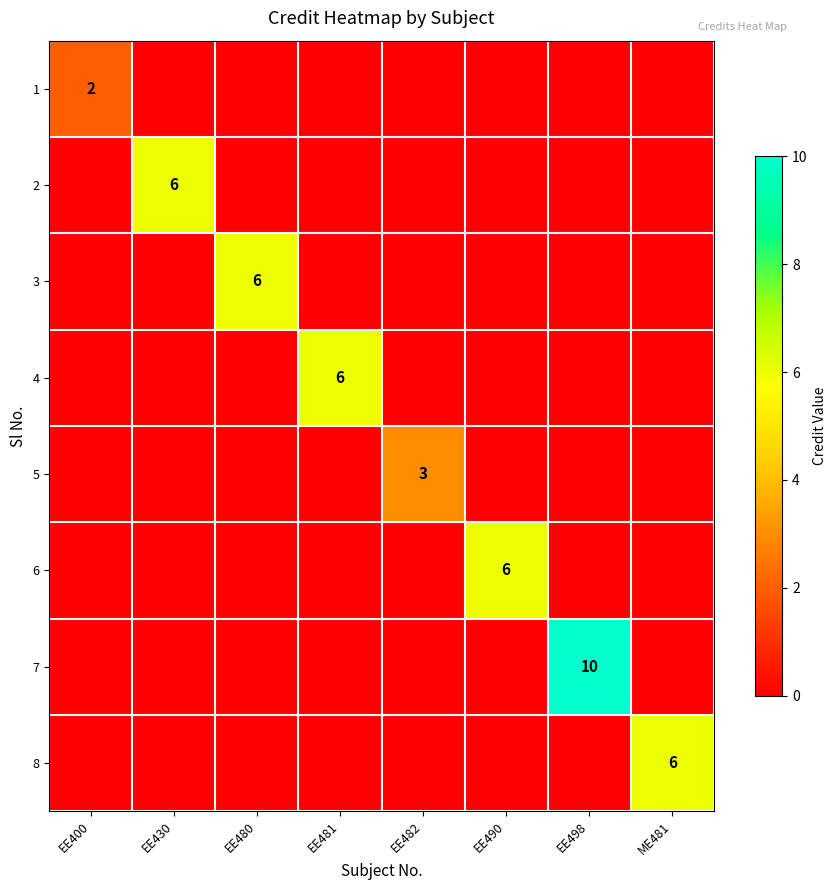

The 7 series shows 10 at EE498. True or false?

True